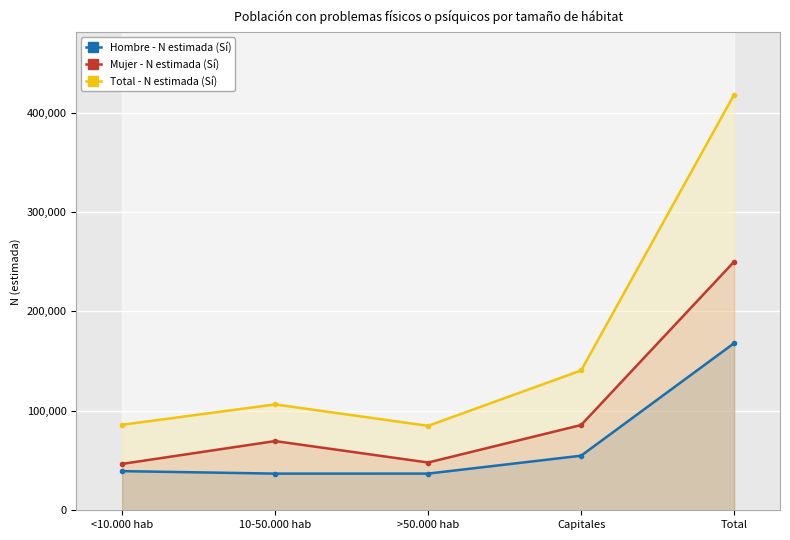

What is the sum of the Hombre - N estimada (Sí) values at 10-50.000 hab and Total?

204972